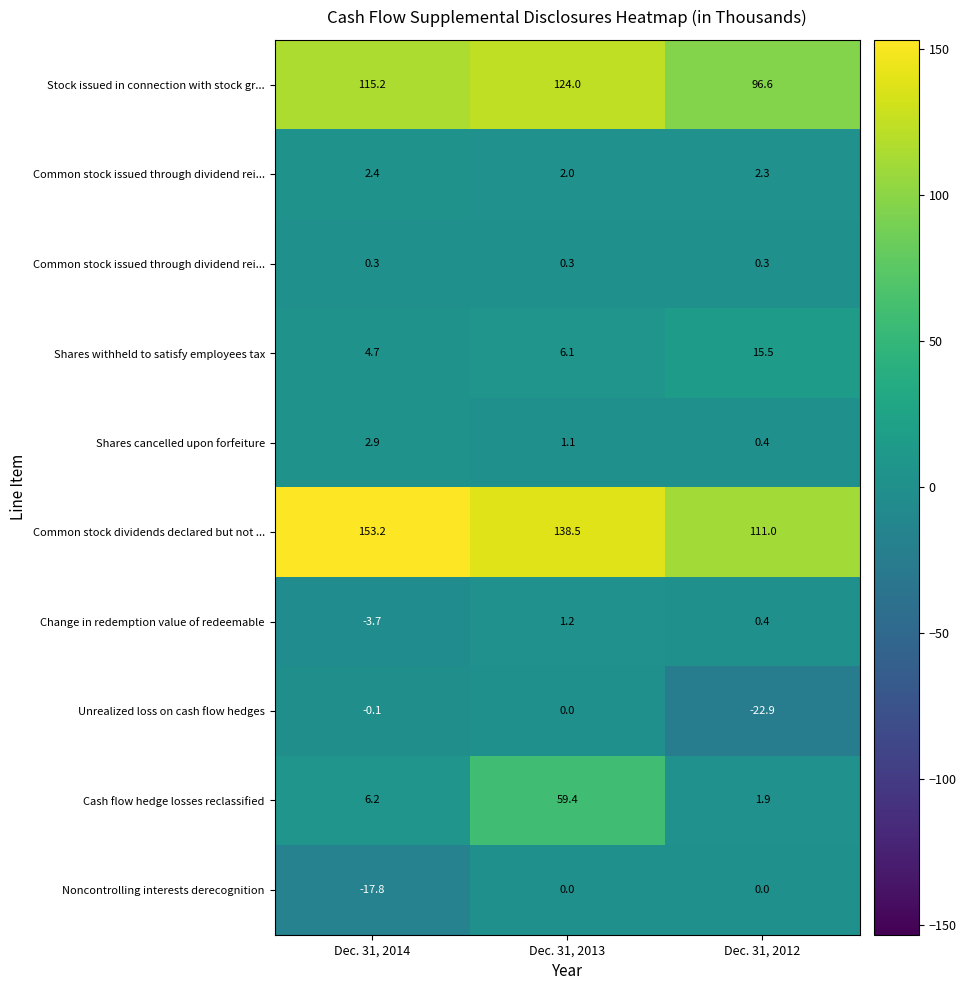

How many series are shown in this chart?

10